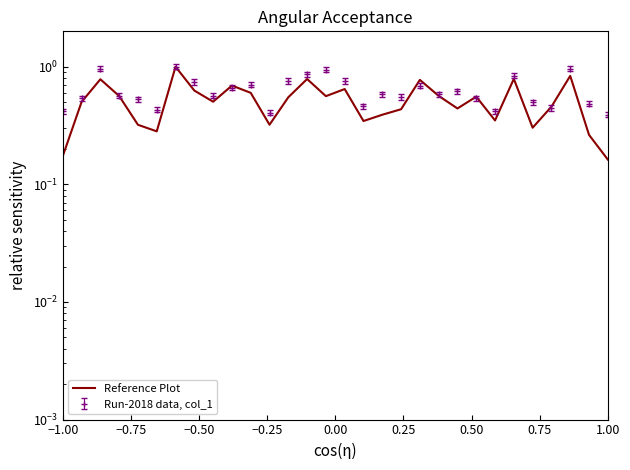

True or false: the data has more than 0 interior local peaks.

True